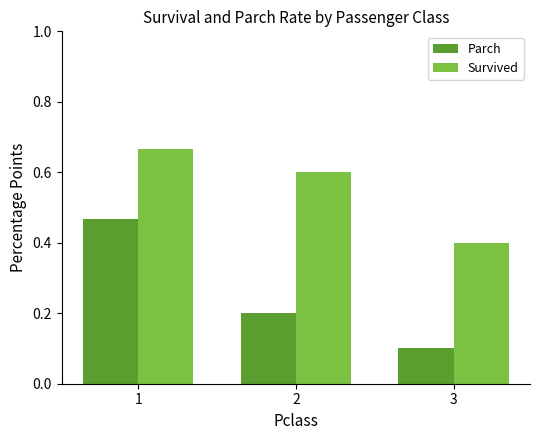

Which series changed the most between 1 and 3?

Parch